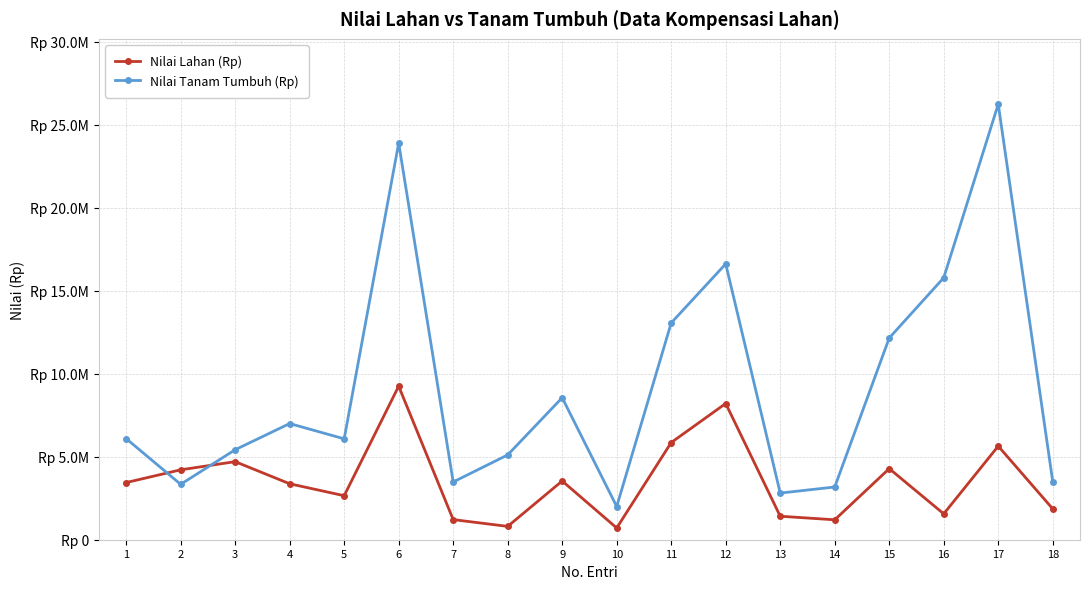

Count the number of data series in this chart.

2